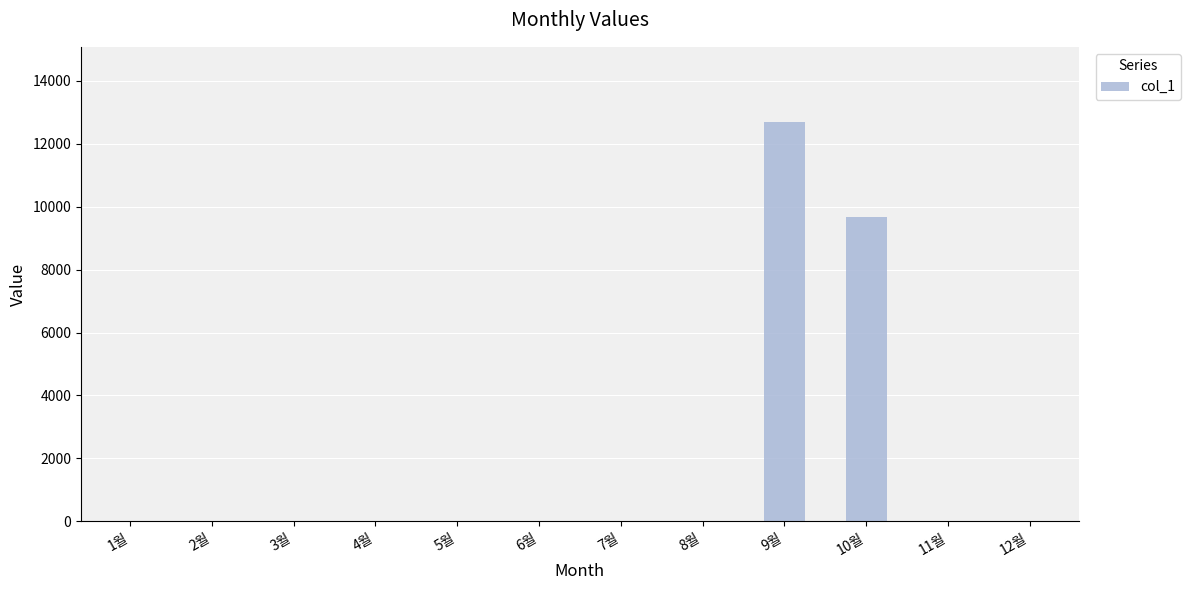

Count the number of data series in this chart.

1